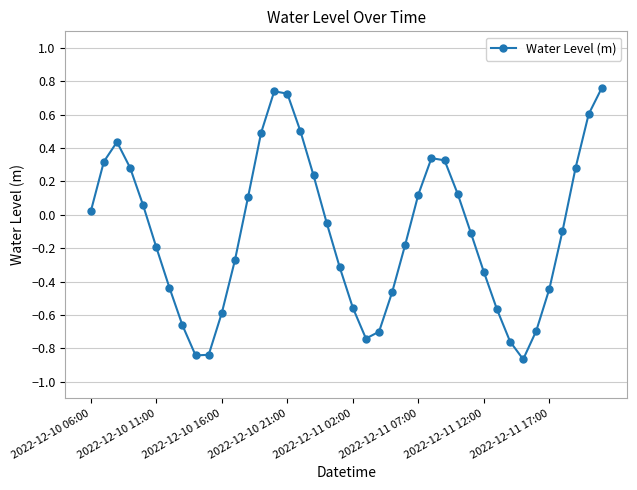

What is the difference between the maximum and minimum values?

1.6